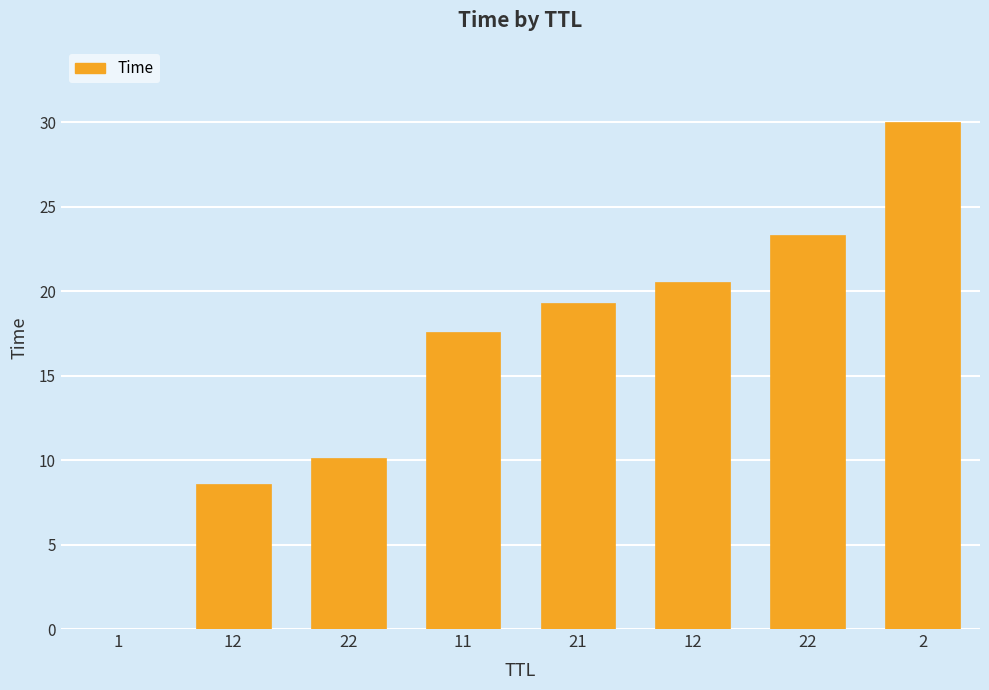

What is the difference between the maximum and minimum values?

30.0